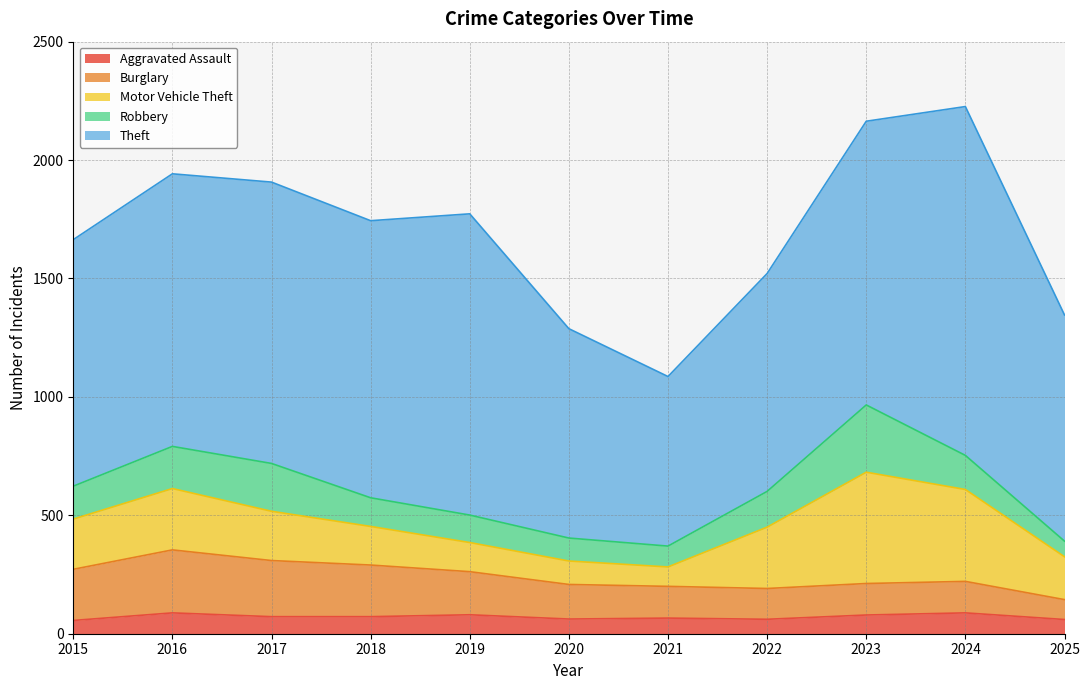

Where is the first local maximum for Aggravated Assault?

2016